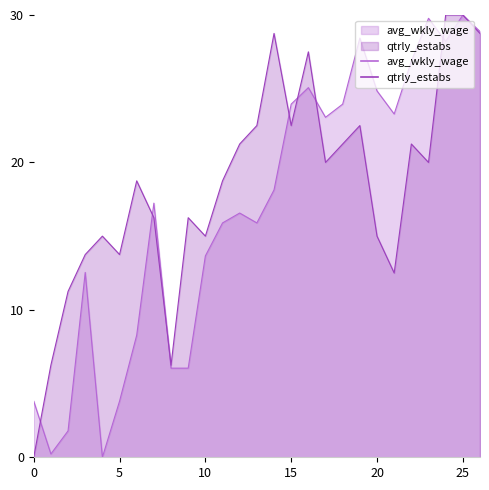

The value of qtrly_estabs at 2015-4 is 26.7. True or false?

False